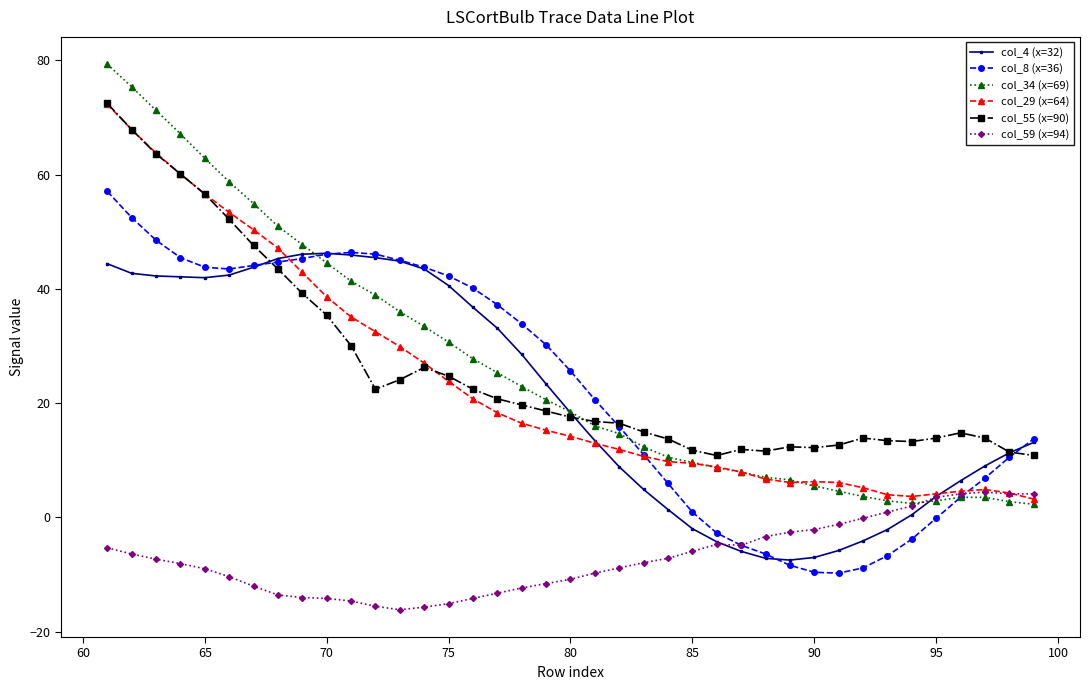

What is the average value of the col_59 (x=94) series?

-7.1